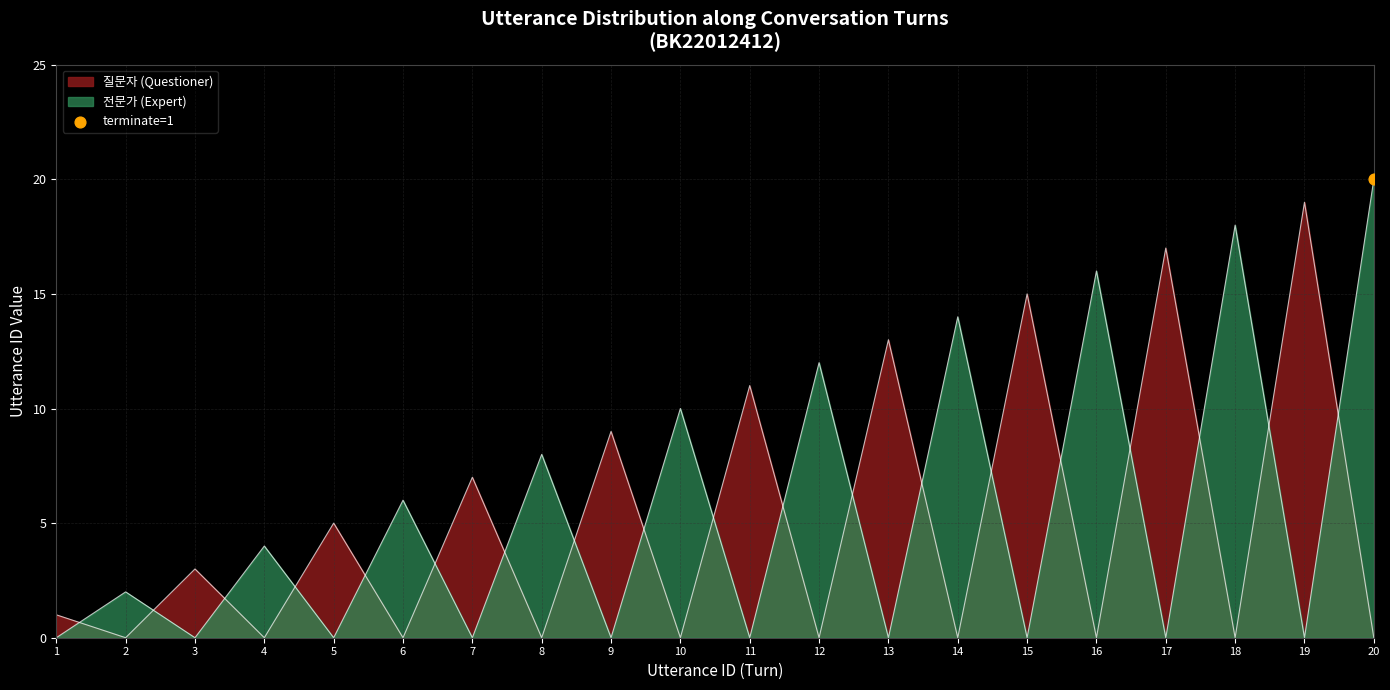

At which category is the sum across all series the highest?

20